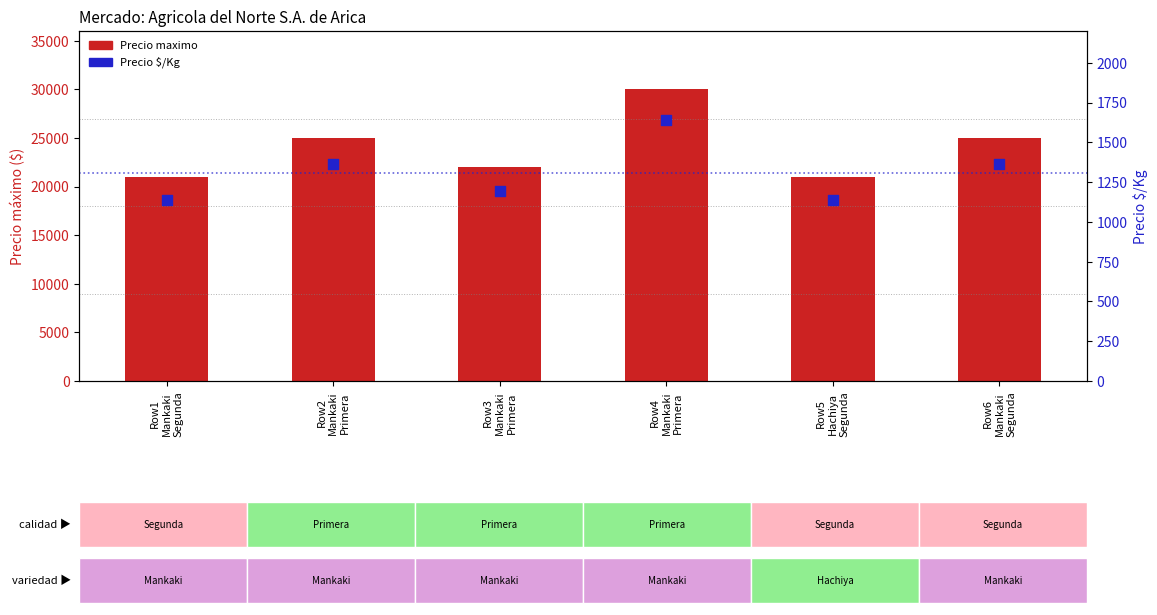

Which series reaches the minimum Y coordinate?

Precio $/Kg